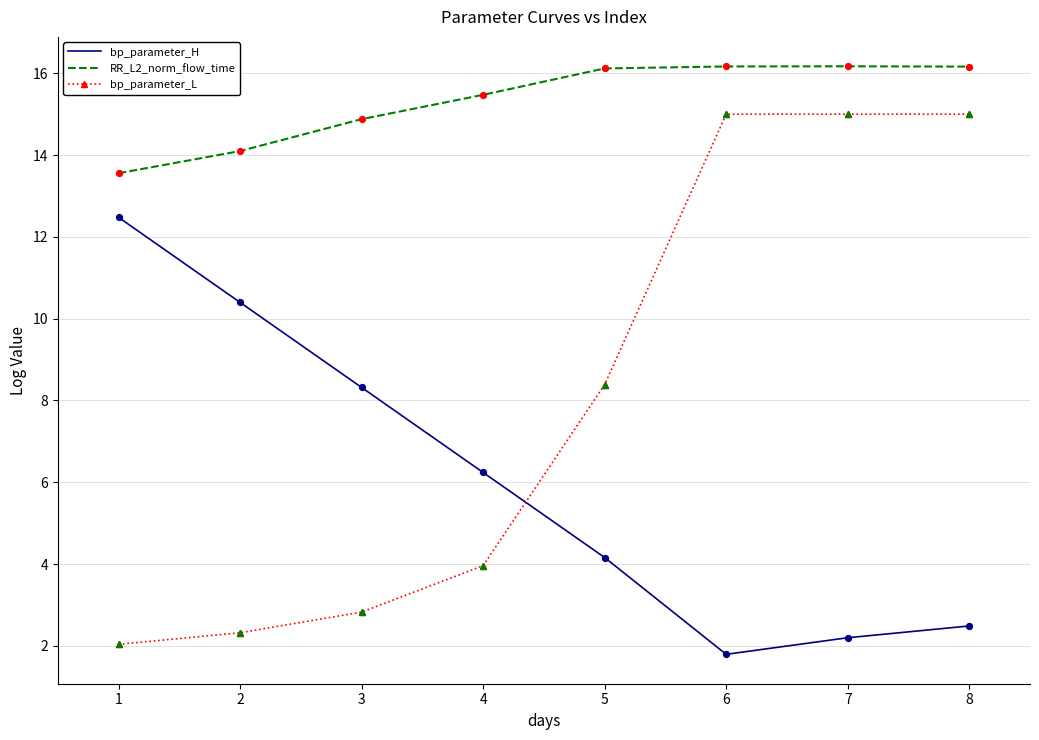

Which series has the largest range (max minus min)?

bp_parameter_L